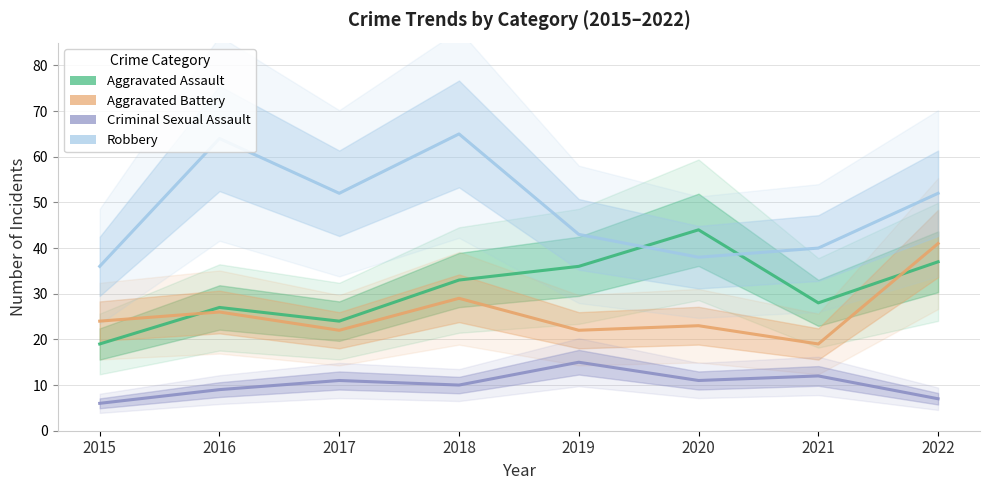

What is the average value of the Aggravated Assault series?

31